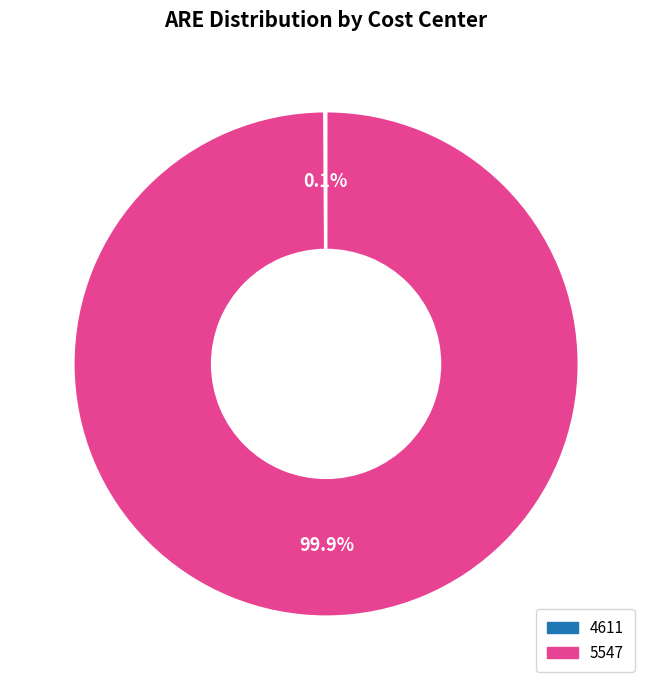

What is the largest slice in the pie chart?

5547